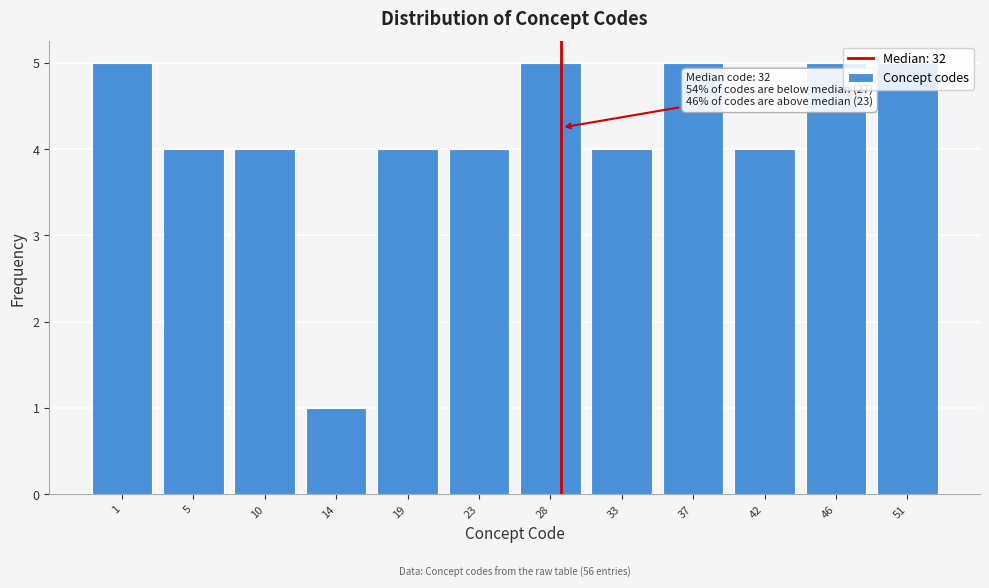

The value at 1 is 5. True or false?

True